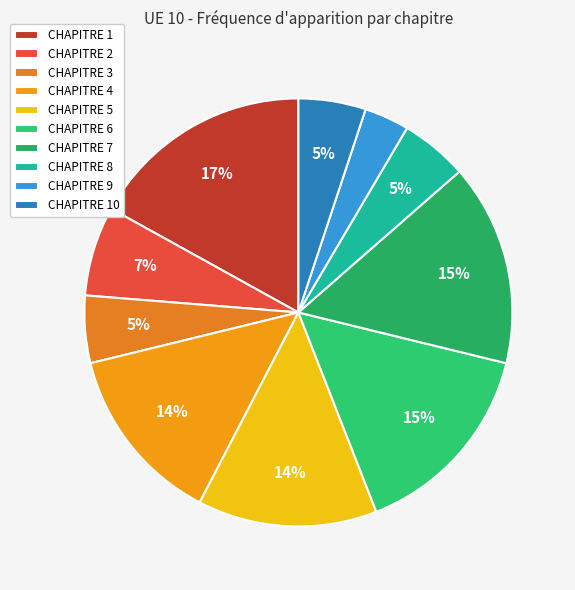

To the nearest percent, what percentage of the pie is CHAPITRE 8?

5%